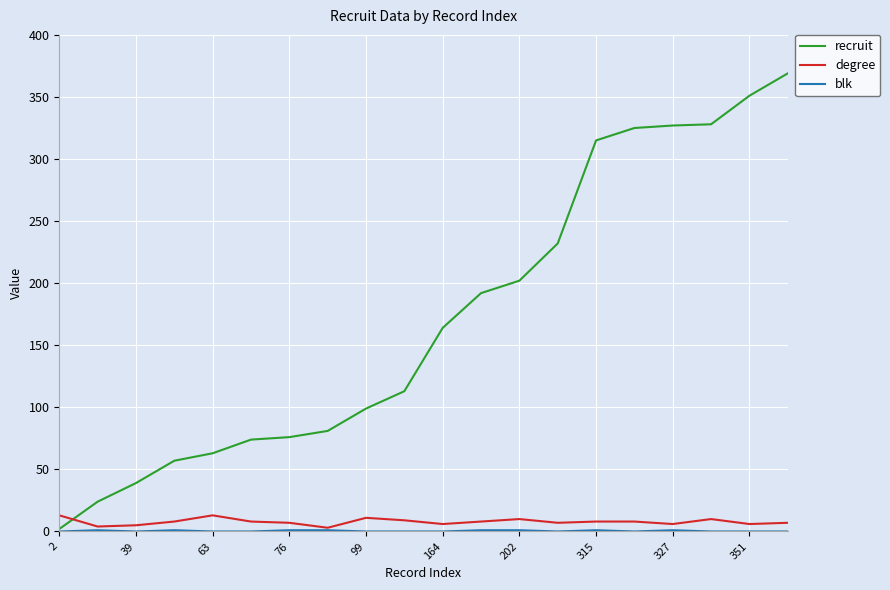

Which series has the largest total across all categories?

recruit